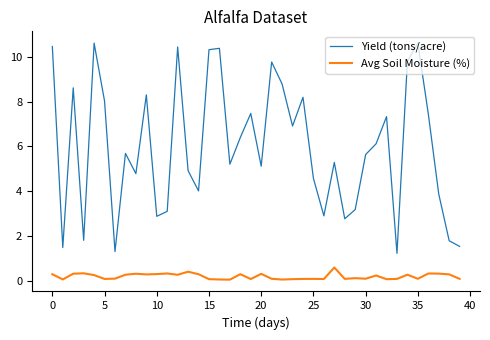

What are all the series names shown in the legend?

Yield (tons/acre), Avg Soil Moisture (%)